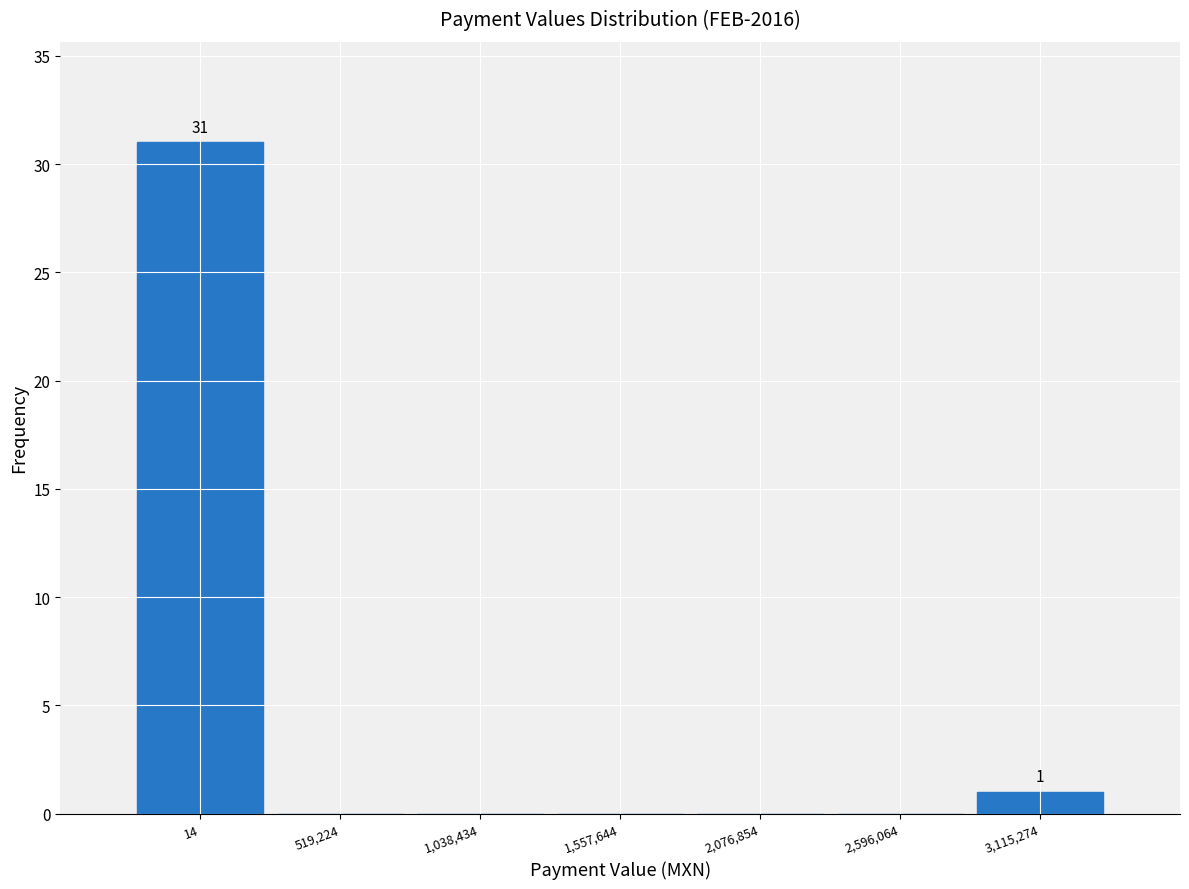

Reading left to right, list all the values displayed in this chart.

14=31	519,224=0	1,038,434=0	1,557,644=0	2,076,854=0	2,596,064=0	3,115,274=1